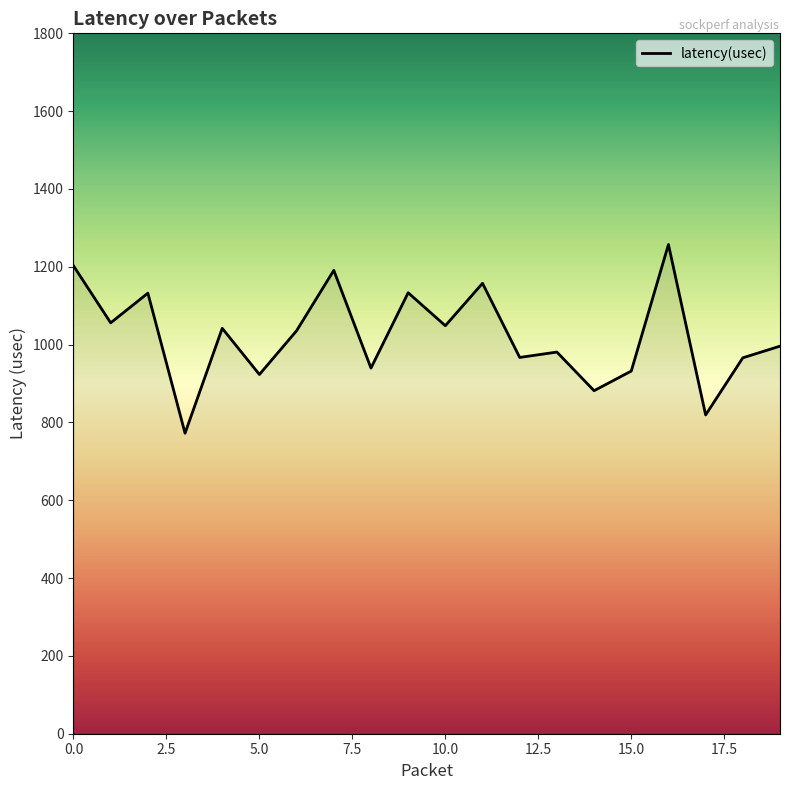

What is the smallest value displayed?

772.3